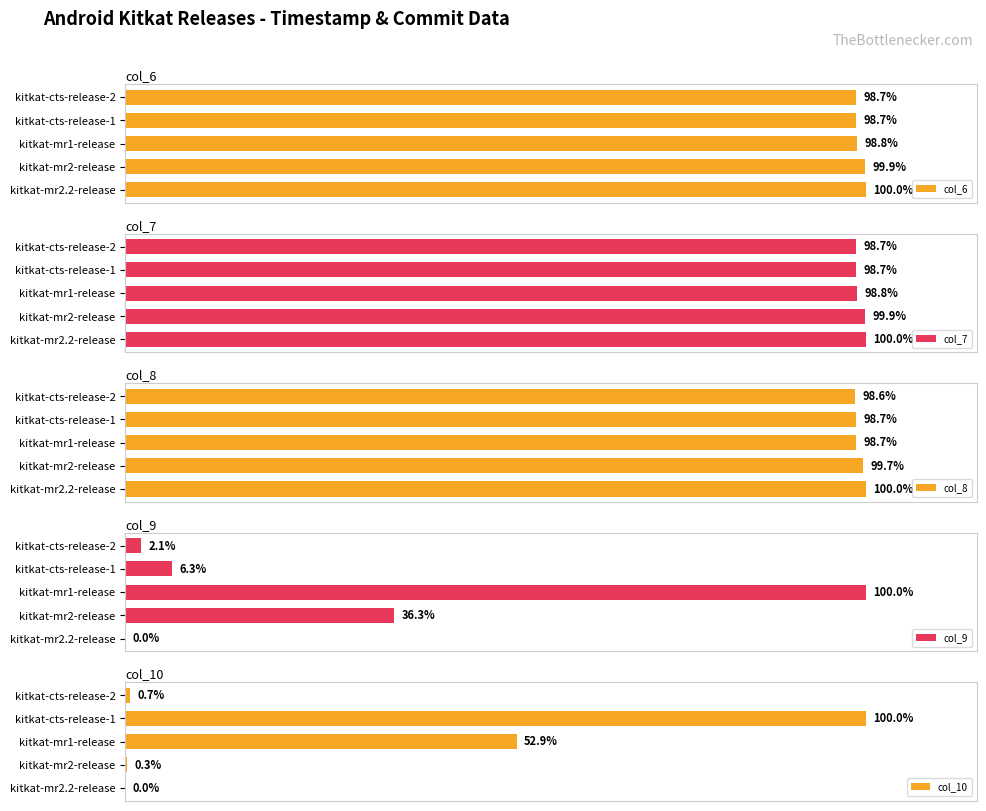

At which label is col_9 closest to 50?

kitkat-mr2-release